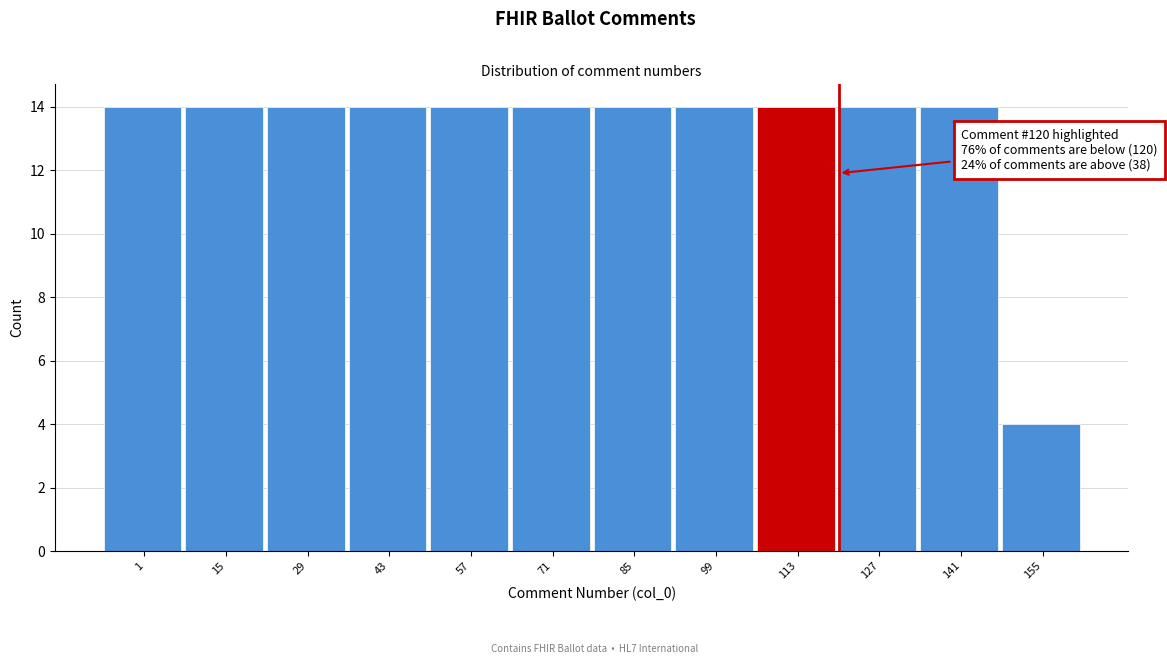

Reading right to left, transcribe all the data shown in this chart.

155=4	141=14	127=14	113=14	99=14	85=14	71=14	57=14	43=14	29=14	15=14	1=14